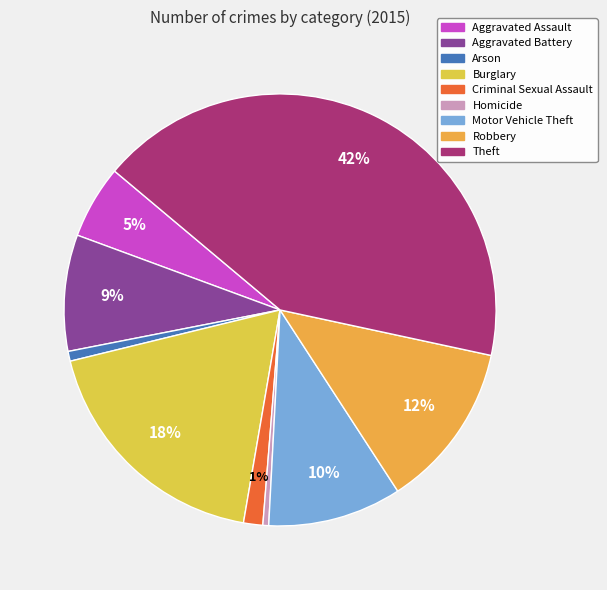

Which category has the biggest portion of the pie?

Theft